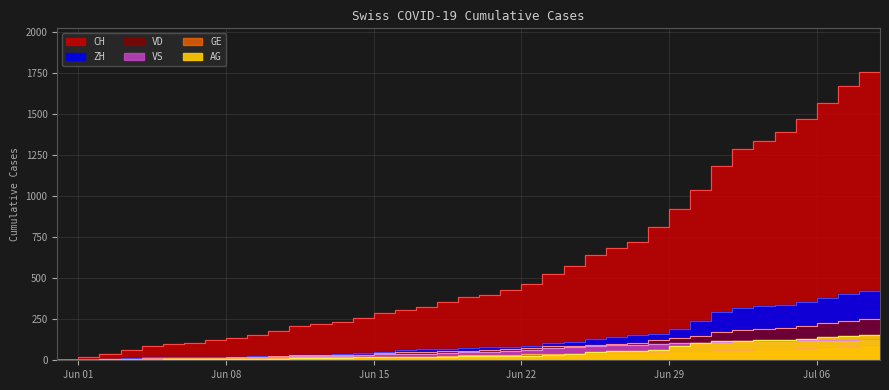

What is the average value of the VS series?

57